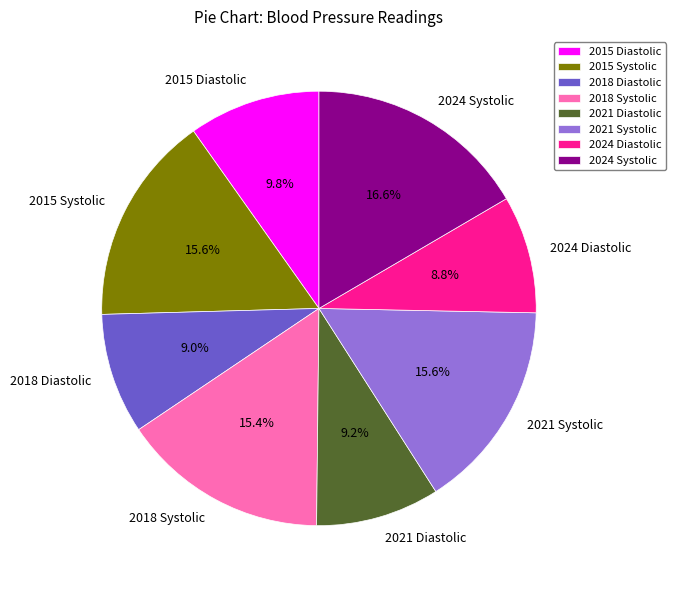

Does 2024 Systolic represent more than half of the total?

No